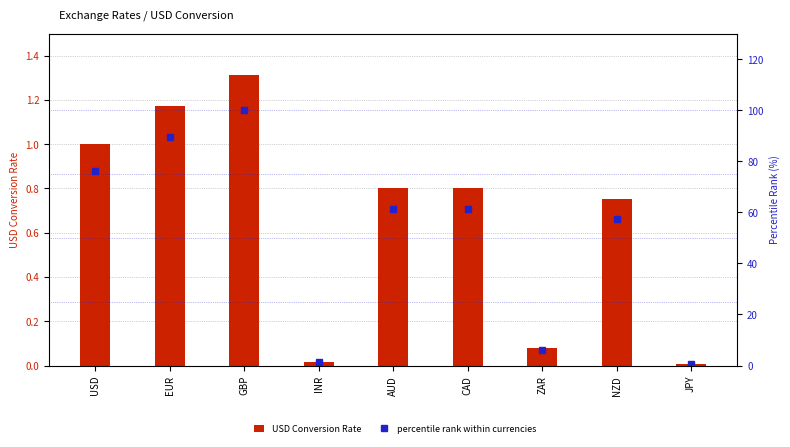

How many distinct data groups are displayed?

2